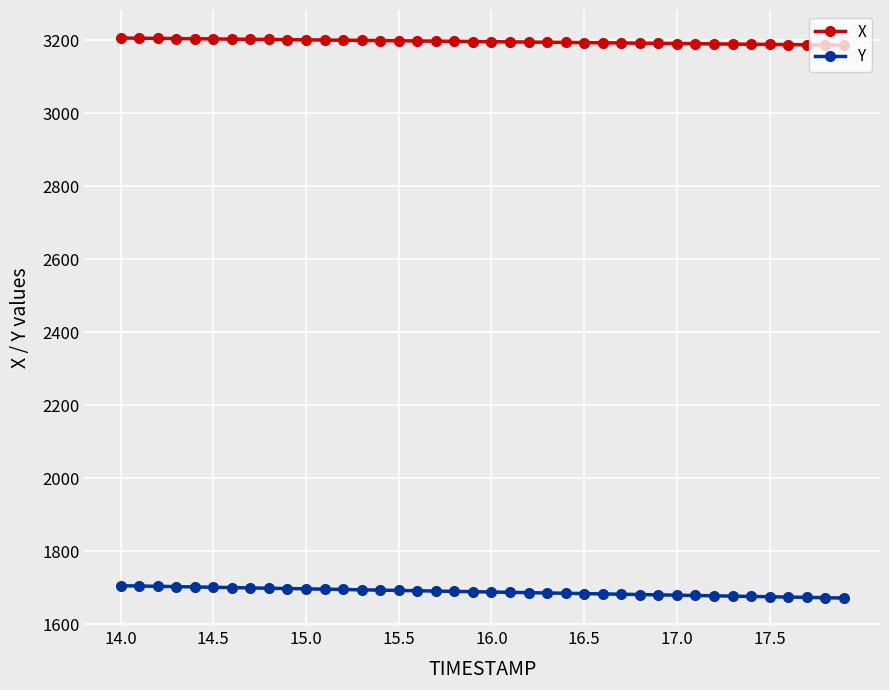

What is the value of the X point at the 37th from the left?

3187.4